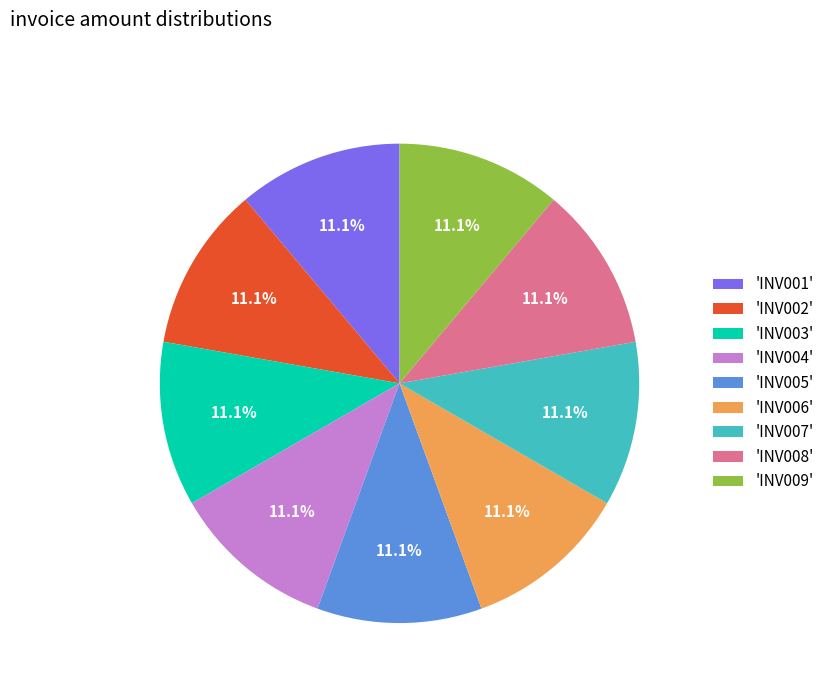

Does 'INV003' account for over 50% of the chart?

No